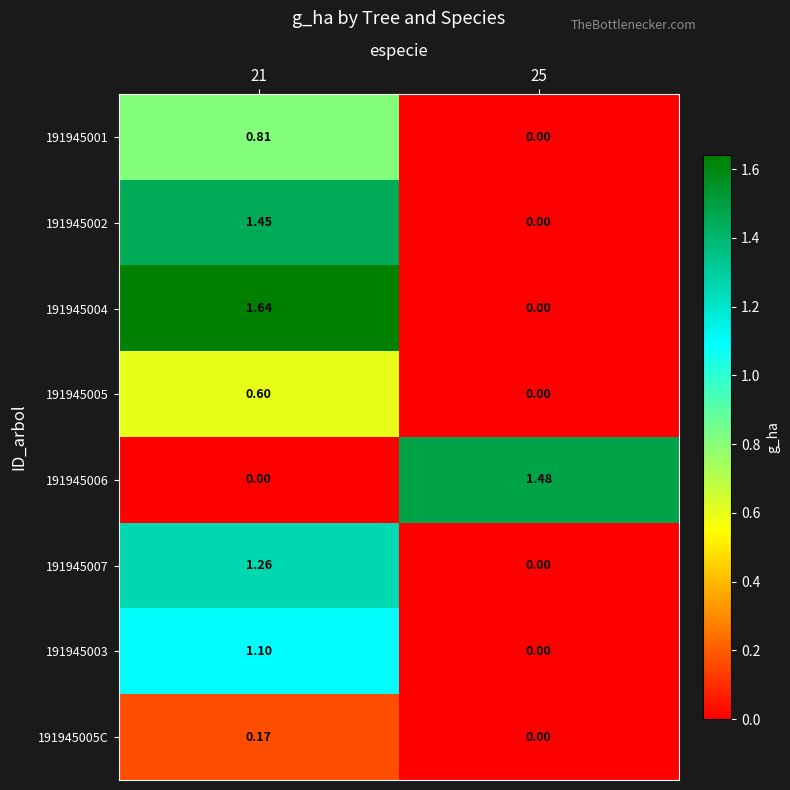

Is the value of 191945007 at 21 greater than the value of 191945004 at 25?

Yes